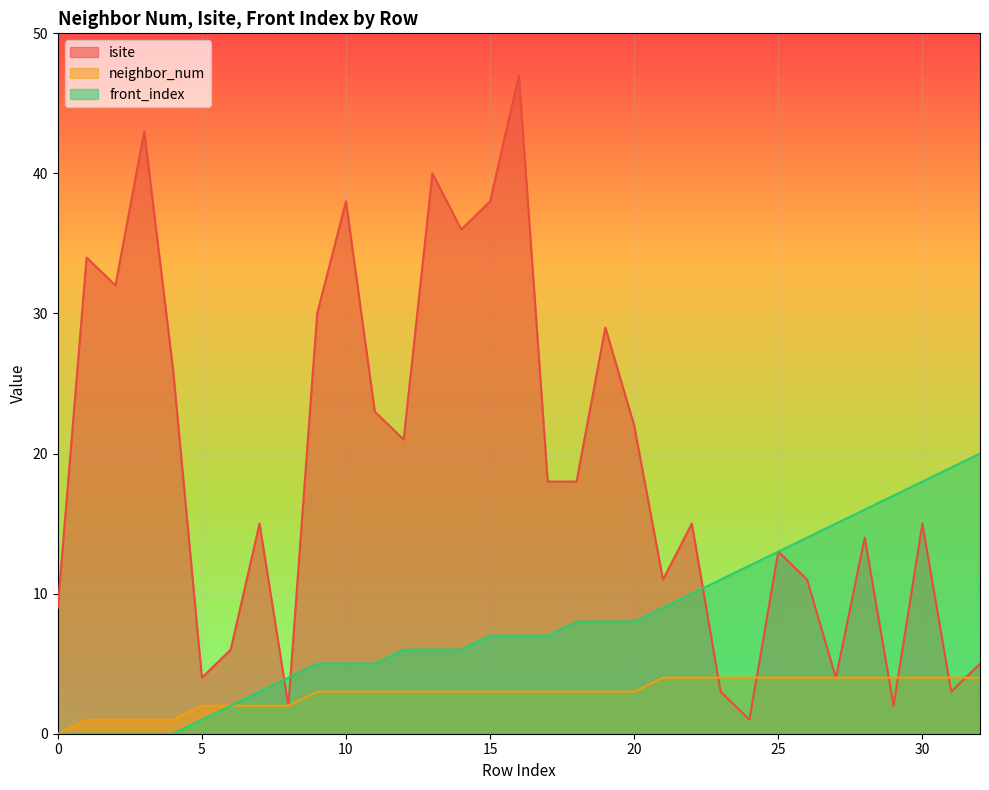

True or false: isite and front_index cross at least once.

True